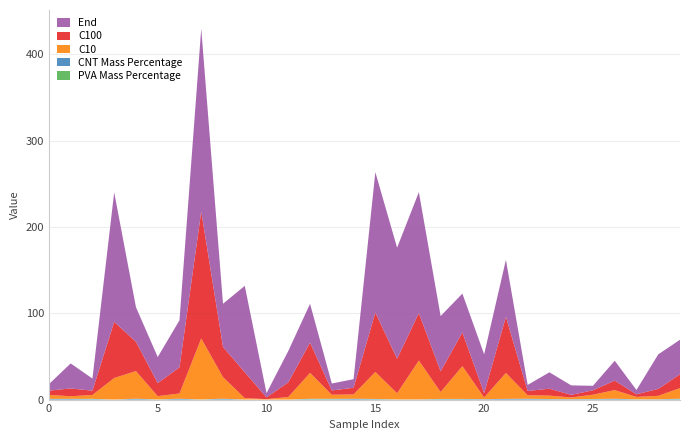

Reading left to right, extract all data points from this chart.

PVA Mass Percentage: 0=0.1	1=0.0	2=0.3	3=0.0	4=0.0	5=0.2	6=0.0	7=0.2	8=0.0	9=0.0	10=0.0	11=0.0	12=0.4	13=0.4	14=0.0	15=0.3	16=0.2	17=0.0	18=0.3	19=0.3	20=0.0	21=0.0	22=0.0	23=0.1	24=0.0	25=0.3	26=0.0	27=0.2	28=0.0	29=0.4
CNT Mass Percentage: 0=0.8	1=0.8	2=0.6	3=0.0	4=0.9	5=0.0	6=0.9	7=0.0	8=0.9	9=0.0	10=0.0	11=0.0	12=0.5	13=0.5	14=0.9	15=0.5	16=0.0	17=0.2	18=0.4	19=0.5	20=0.5	21=0.8	22=0.9	23=0.5	24=0.5	25=0.4	26=0.9	27=0.1	28=0.4	29=0.6
C10: 0=4.5	1=3.0	2=4.5	3=25.0	4=32.0	5=3.8	6=6.1	7=70.6	8=25.0	9=1.7	10=0.5	11=3.0	12=30.0	13=4.7	14=5.0	15=31.3	16=7.1	17=45.0	18=8.0	19=38.0	20=2.0	21=30.0	22=4.0	23=4.0	24=2.0	25=5.0	26=10.0	27=2.8	28=4.0	29=12.3
C100: 0=5.0	1=9.0	2=5.0	3=65.0	4=34.0	5=15.1	6=30.3	7=147.1	8=35.0	9=30.0	10=2.0	11=17.0	12=35.0	13=5.0	14=7.7	15=68.8	16=40.0	17=55.0	18=24.0	19=39.0	20=5.0	21=65.0	22=5.0	23=8.0	24=3.0	25=5.1	26=11.0	27=3.0	28=8.0	29=16.0
End: 0=7.5	1=29.0	2=14.0	3=150.0	4=40.0	5=30.2	6=54.5	7=211.8	8=50.0	9=100.0	10=5.0	11=36.3	12=45.0	13=8.0	14=10.0	15=162.5	16=128.6	17=140.0	18=64.0	19=45.0	20=45.0	21=66.0	22=7.0	23=19.0	24=11.0	25=5.2	26=23.0	27=5.0	28=40.0	29=40.0